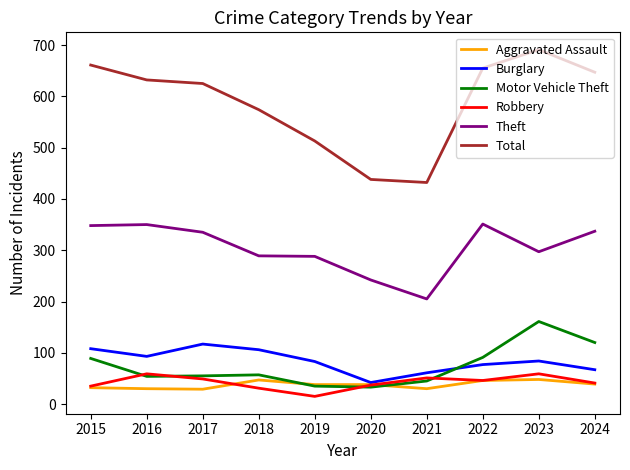

Is it true that Theft equals 242 at 2020?

True